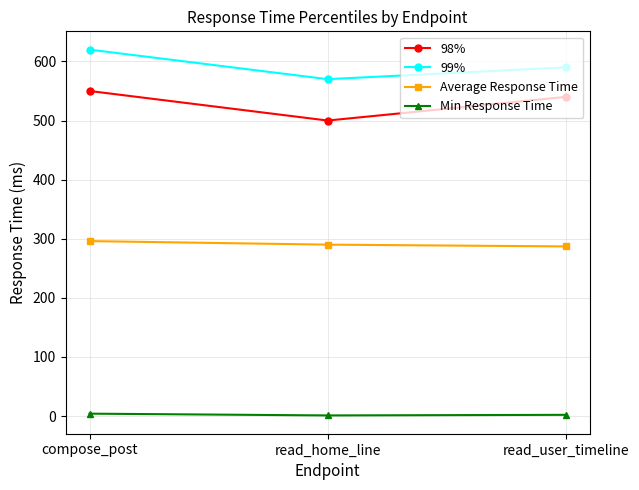

How many categories are shown in the chart?

3